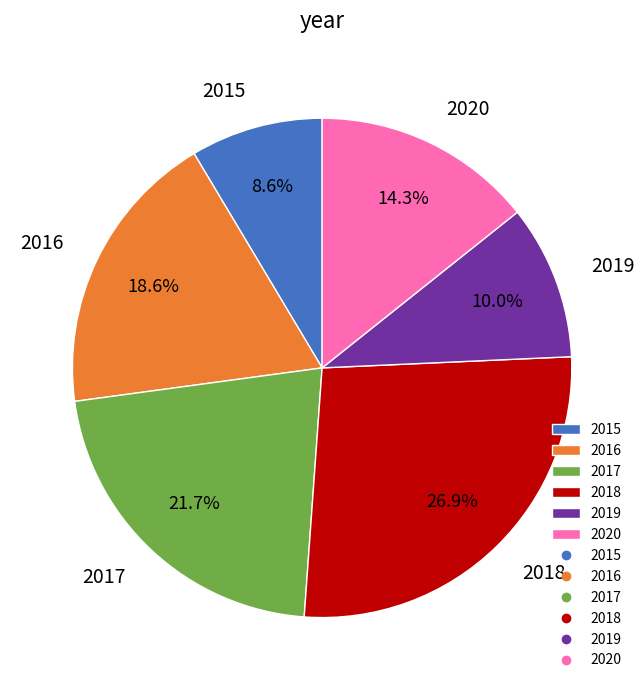

The 2018 slice represents 33% of the pie. True or false?

False